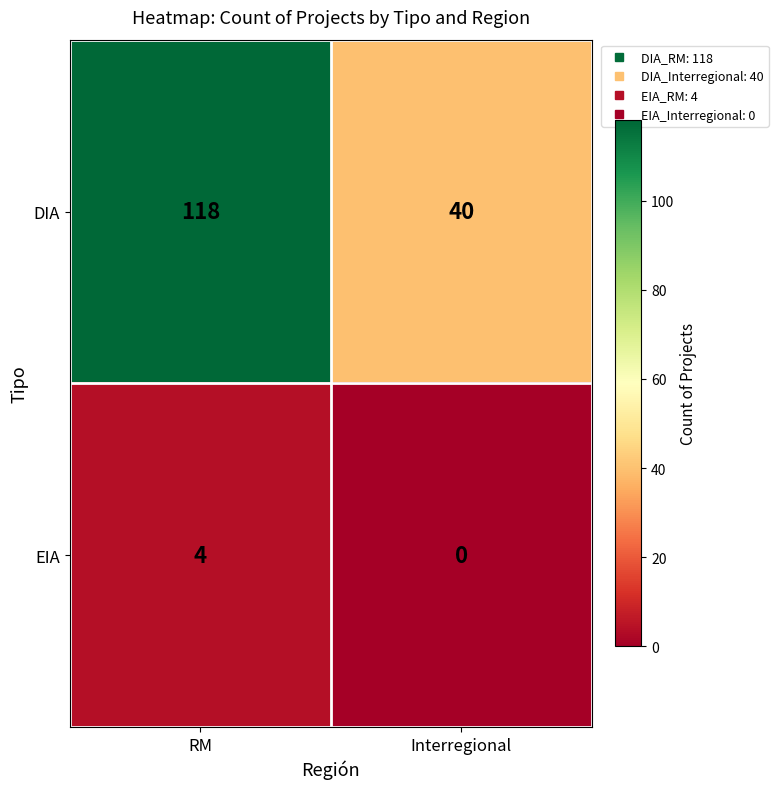

Is it true that EIA equals -2 at Interregional?

False